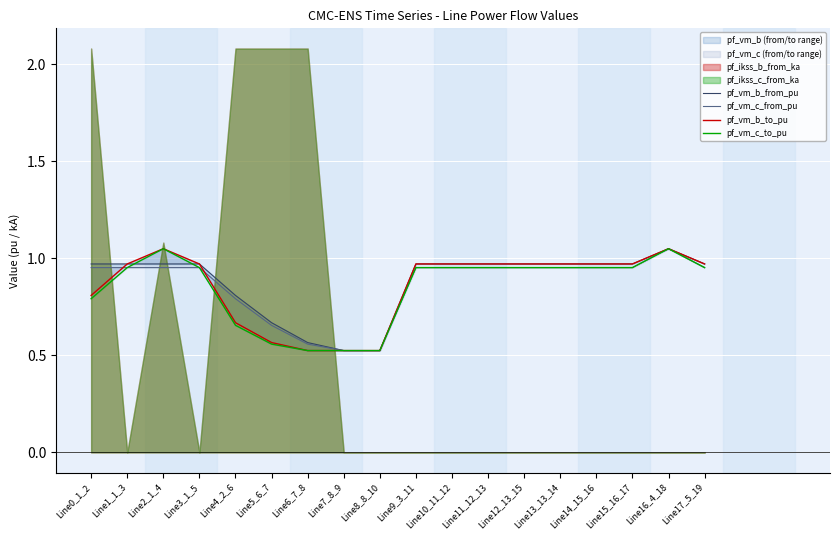

What is the difference between the pf_vm_b_to_pu values at Line6_7_8 and Line15_16_17?

0.4